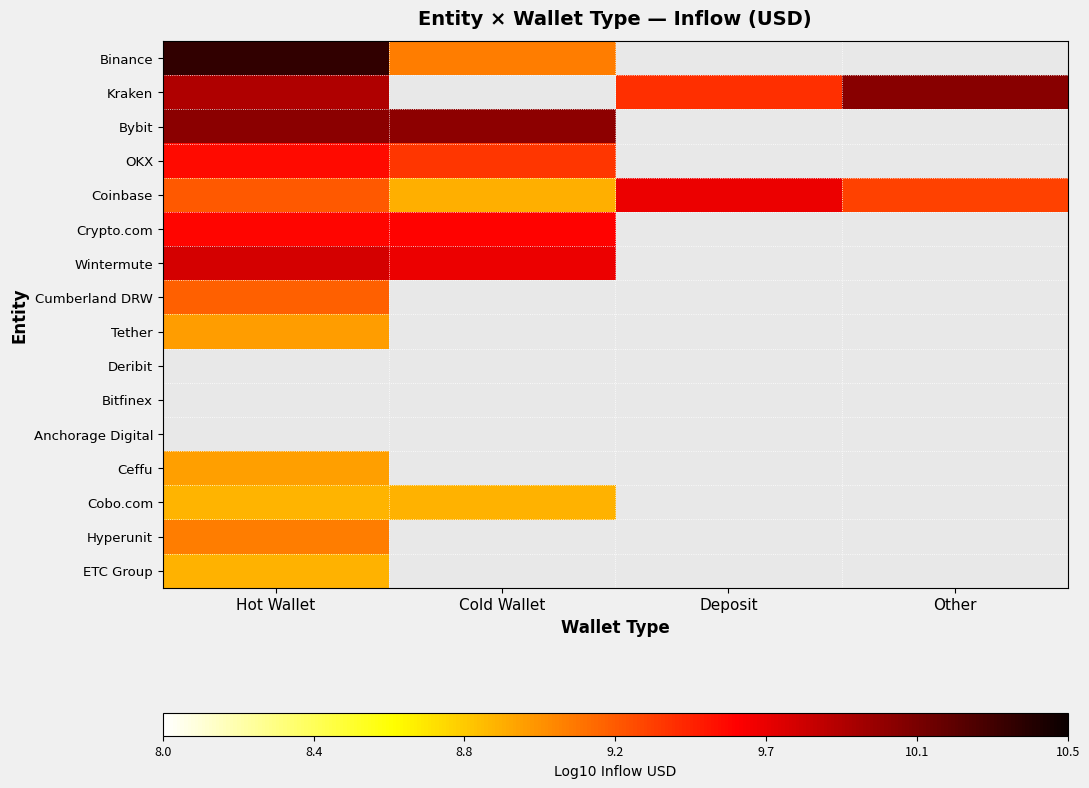

Which series has the largest range (max minus min)?

Binance